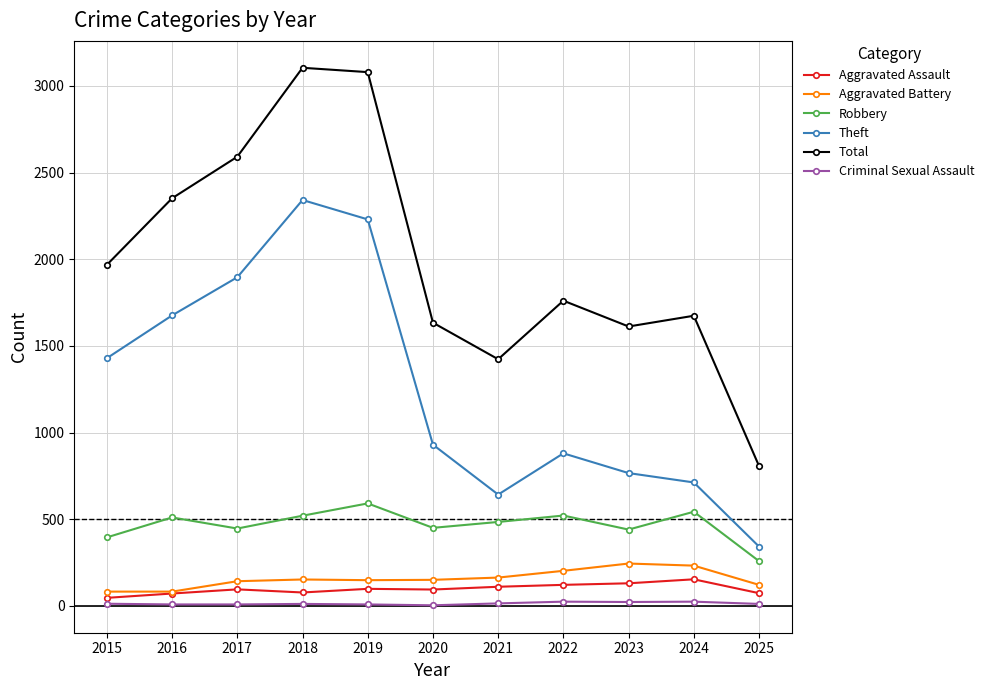

True or false: Aggravated Battery and Criminal Sexual Assault intersect in this chart.

False